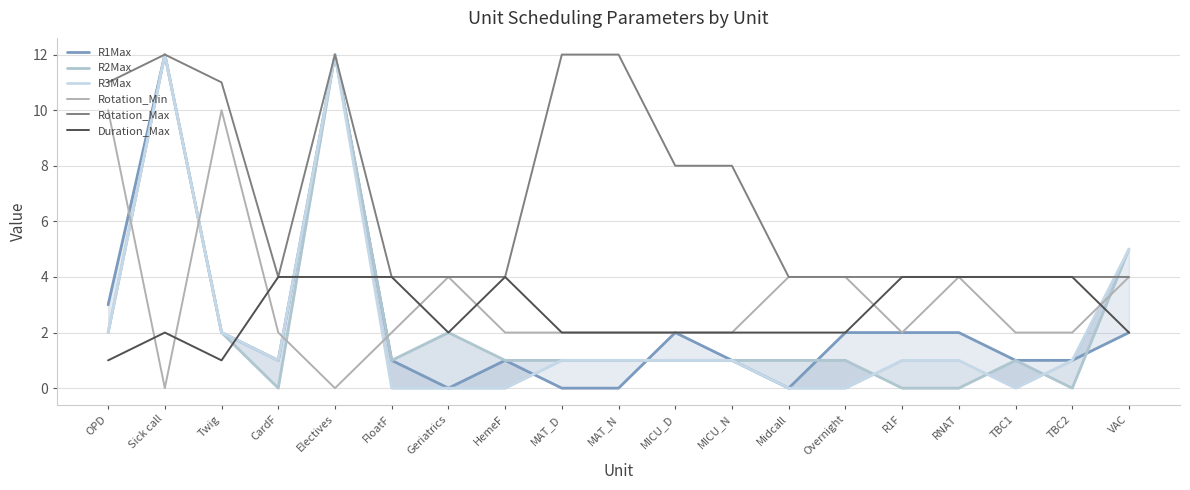

What is the sum of the Rotation_Max values at FloatF and TBC1?

8